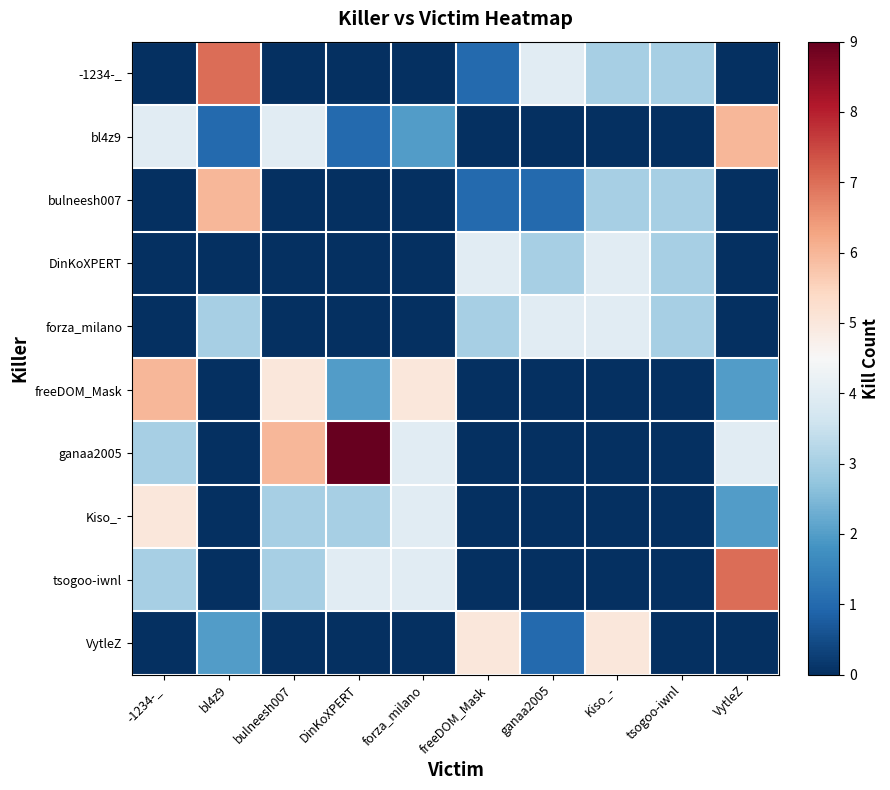

At which category is the sum across all series the highest?

-1234-_